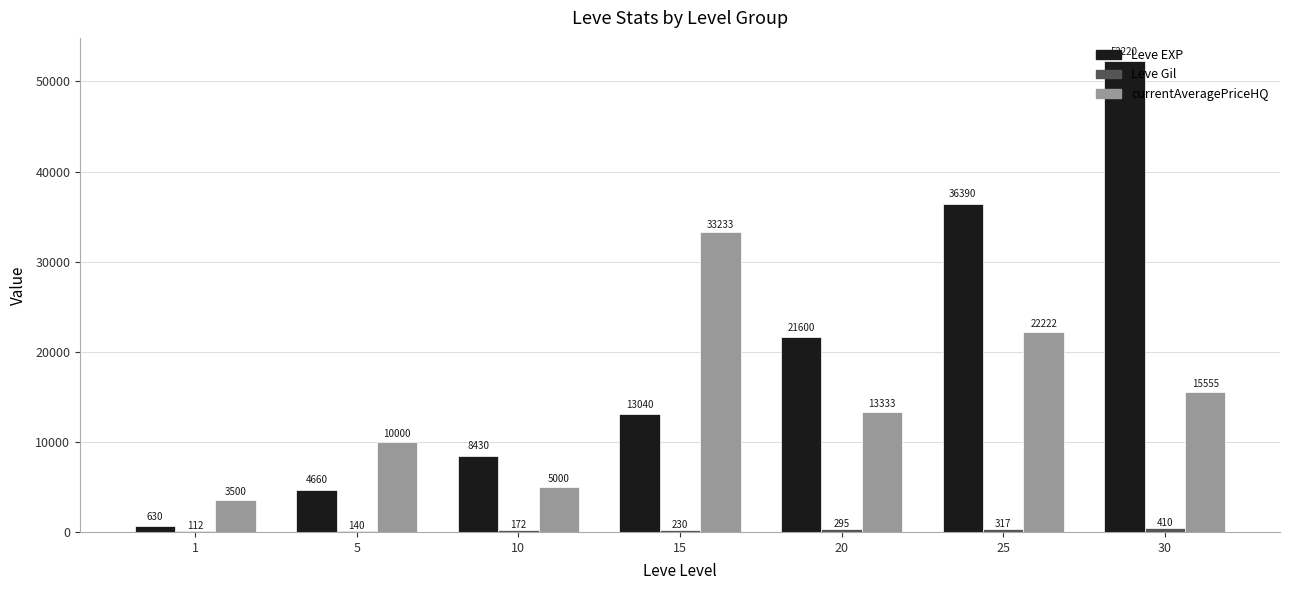

At which label does Leve EXP reach its peak?

30